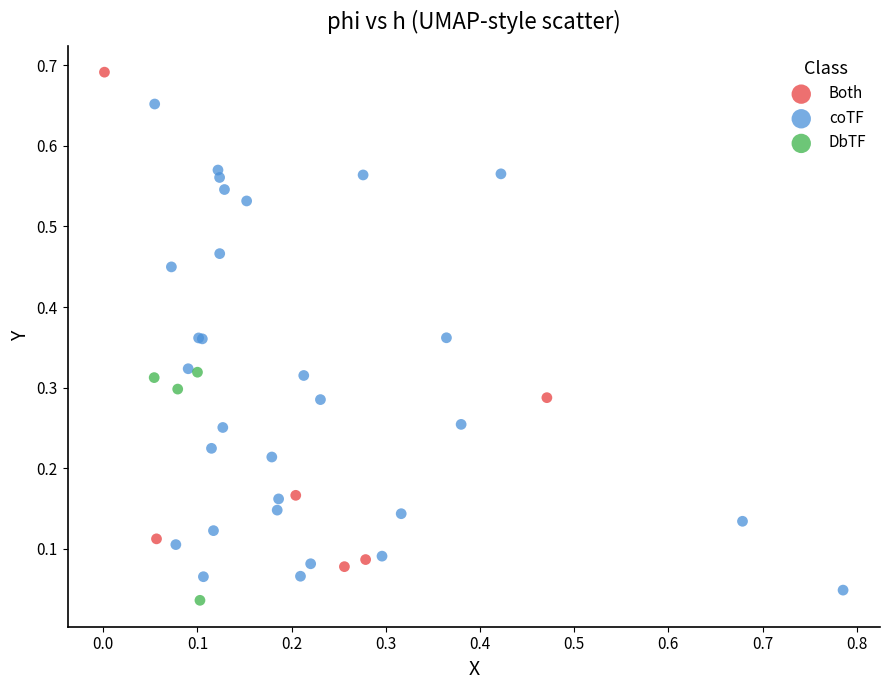

Which series reaches the maximum Y coordinate?

Both